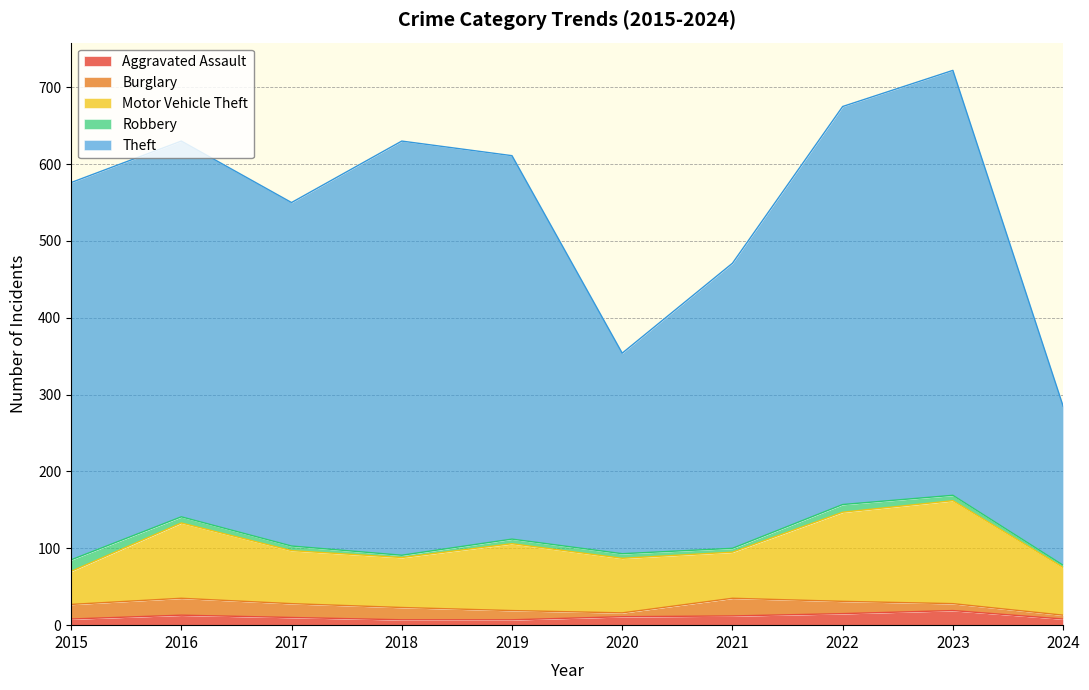

Reading right to left, transcribe all the data shown in this chart.

Aggravated Assault: 2024=8	2023=19	2022=15	2021=12	2020=11	2019=7	2018=7	2017=10	2016=13	2015=8
Burglary: 2024=5	2023=9	2022=16	2021=23	2020=5	2019=12	2018=16	2017=18	2016=22	2015=19
Motor Vehicle Theft: 2024=62	2023=134	2022=116	2021=60	2020=71	2019=87	2018=65	2017=69	2016=98	2015=43
Robbery: 2024=3	2023=7	2022=10	2021=5	2020=6	2019=6	2018=3	2017=6	2016=8	2015=15
Theft: 2024=207	2023=553	2022=518	2021=371	2020=261	2019=499	2018=539	2017=447	2016=489	2015=491